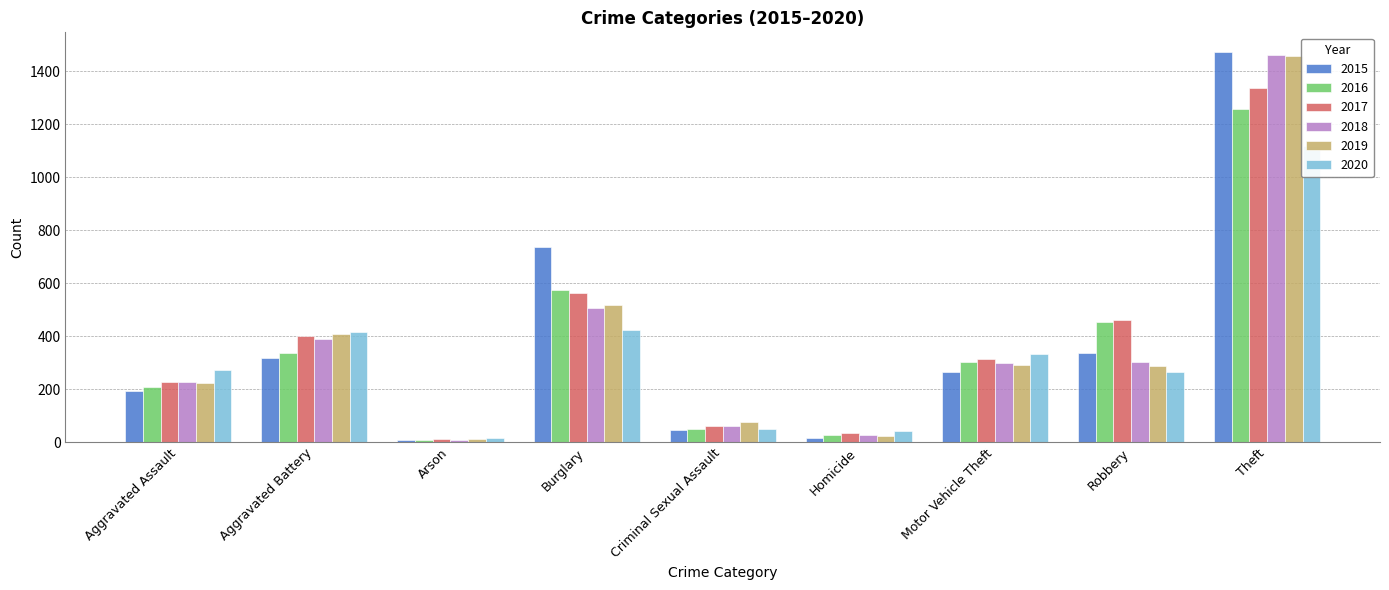

At which label does 2015 first exceed 263?

Aggravated Battery